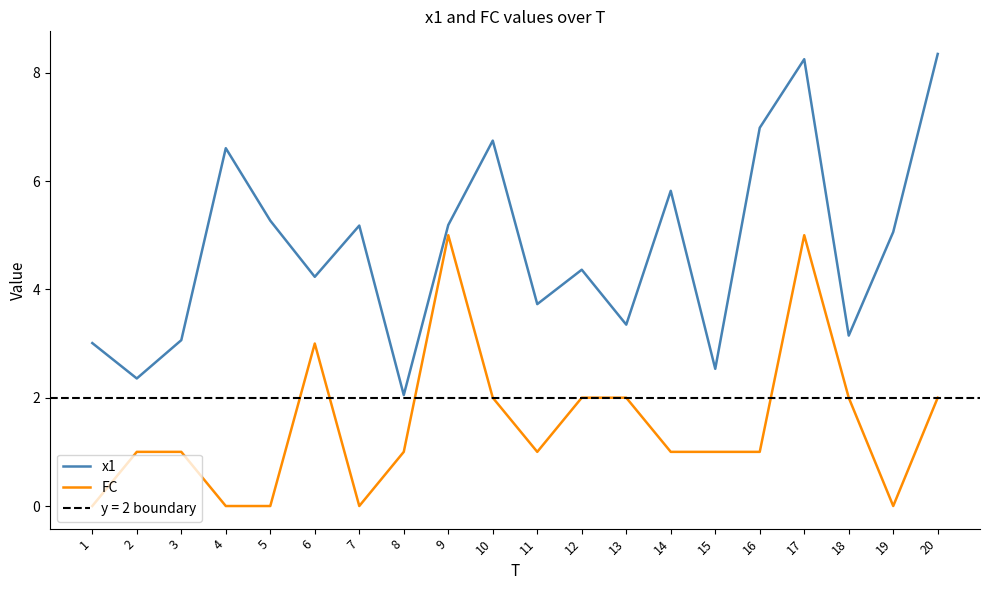

The FC series shows 3.1 at 18. True or false?

False